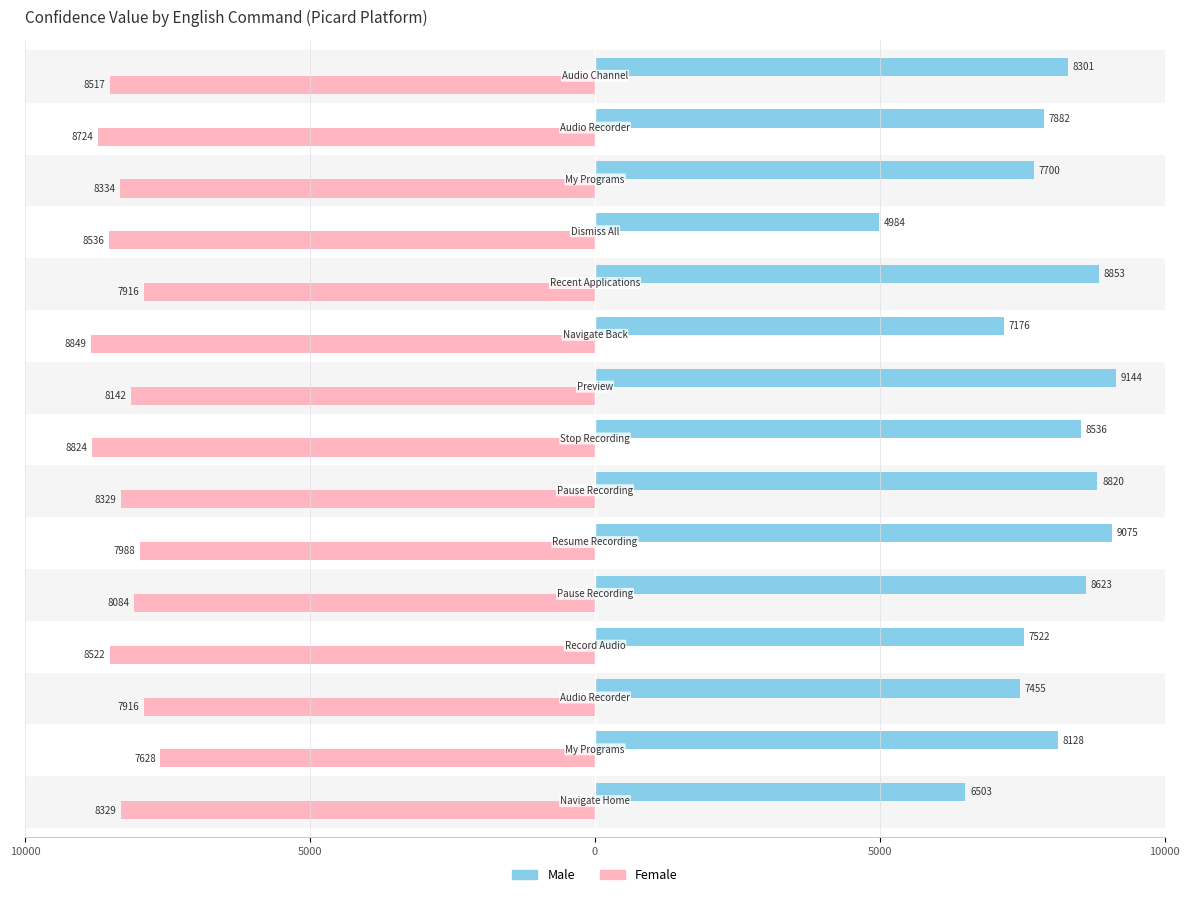

What is the difference between the second highest and second lowest values in the Female series?

908